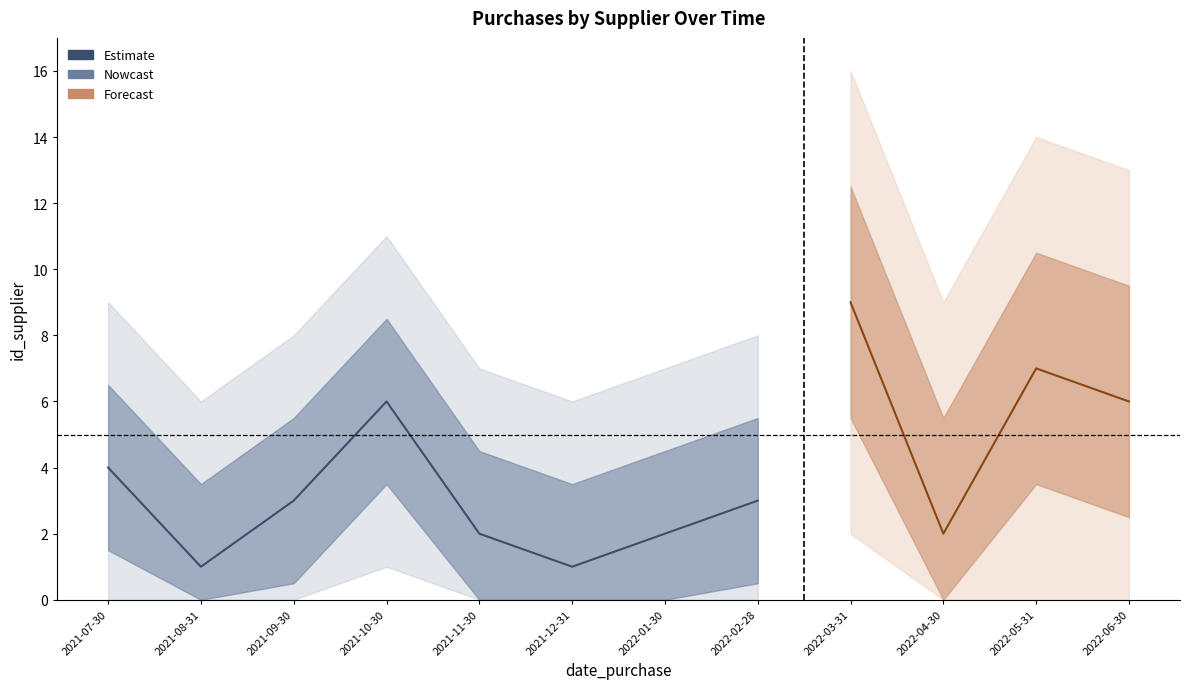

Rank the categories by value from highest to lowest.

2022-03-31, 2022-05-31, 2021-10-30, 2022-06-30, 2021-07-30, 2021-09-30, 2022-02-28, 2021-11-30, 2022-01-30, 2022-04-30, 2021-08-31, 2021-12-31